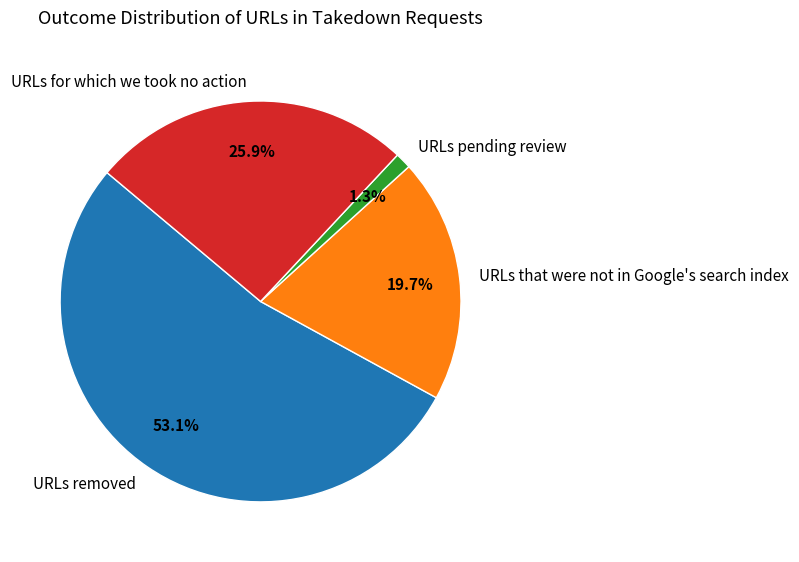

Is there any slice that represents more than half of the pie?

Yes